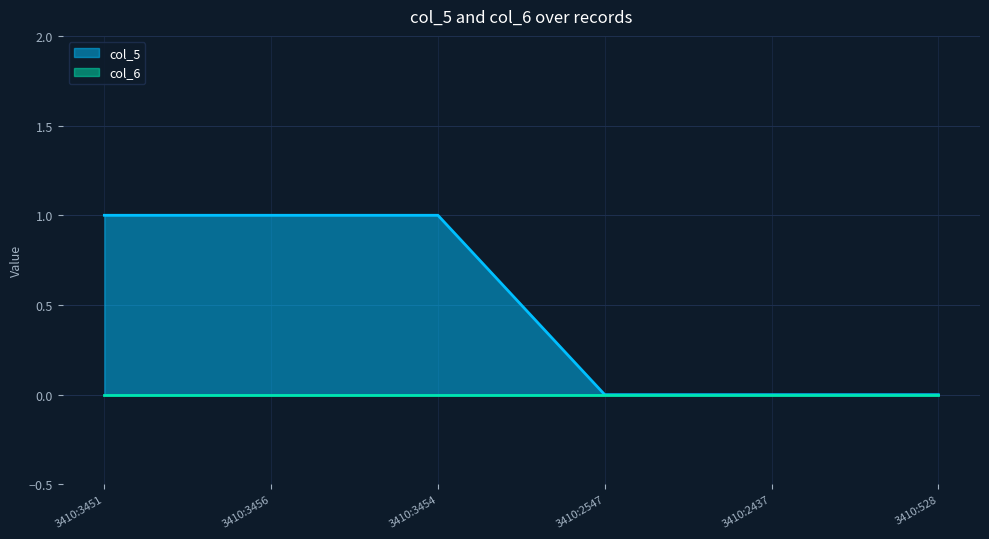

How many data points are less than 1?

3